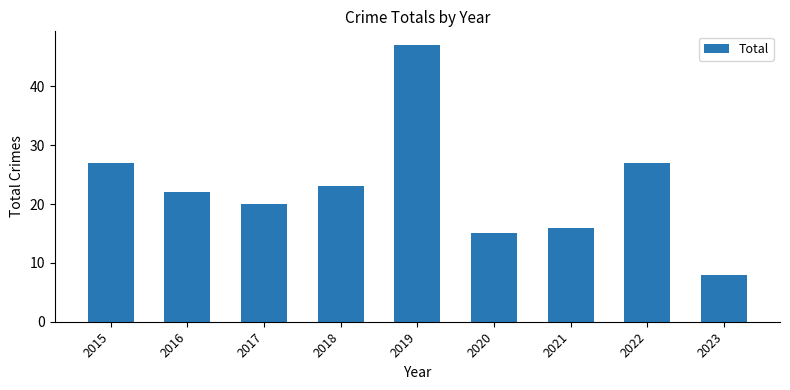

Count the number of data series in this chart.

1